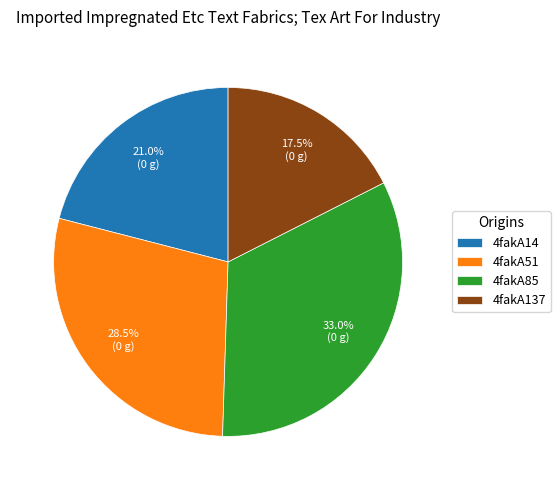

Which category has the smallest portion of the pie?

4fakA137